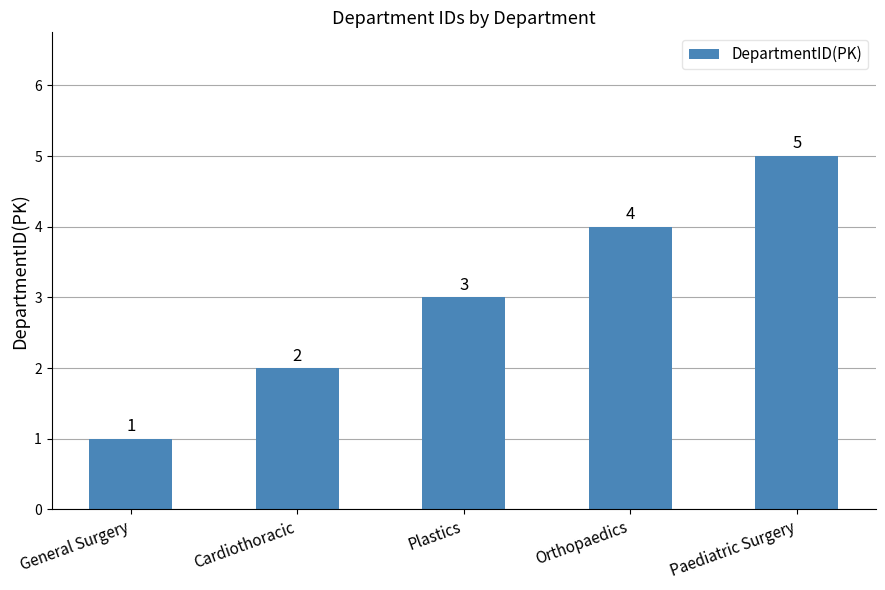

Where is the data nearest to the value 3?

Plastics